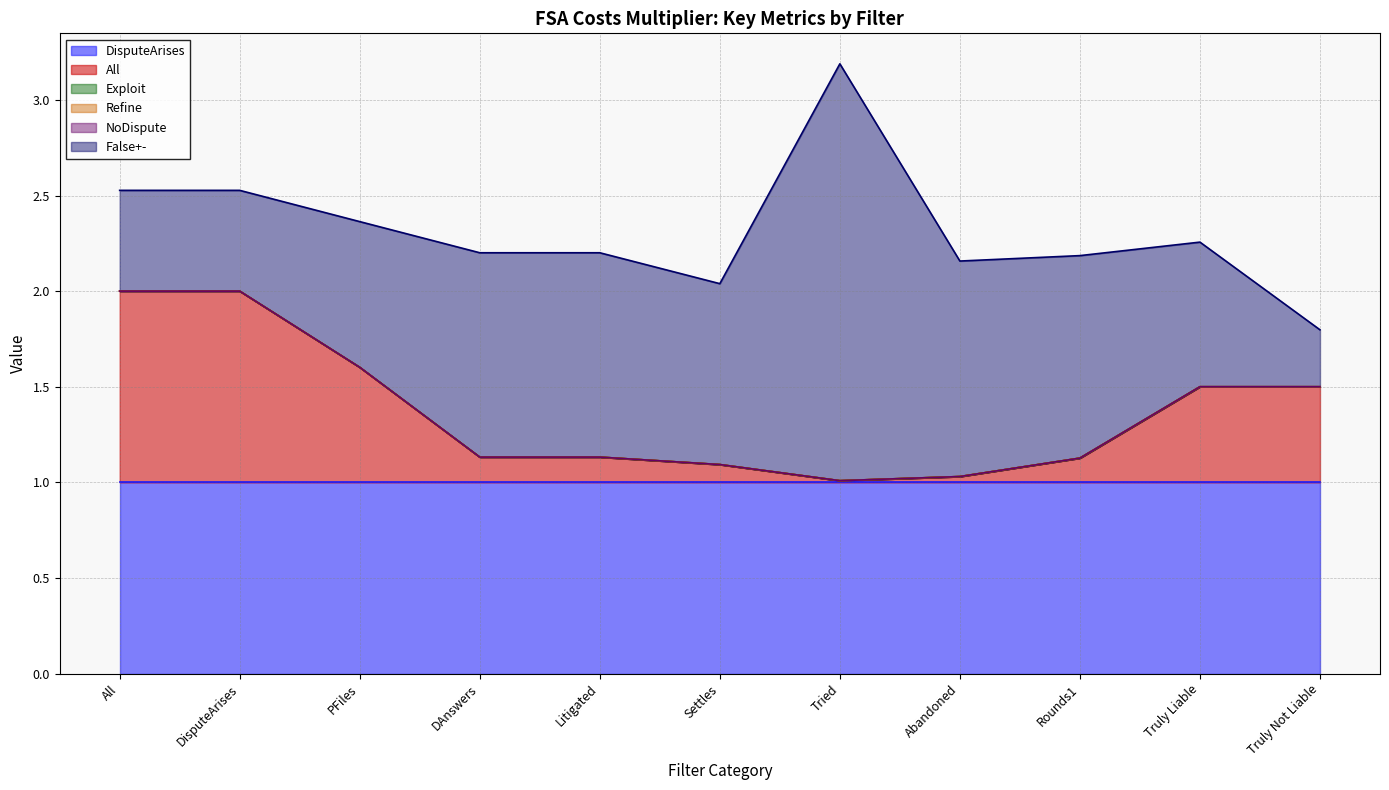

At which label does All reach its peak?

All